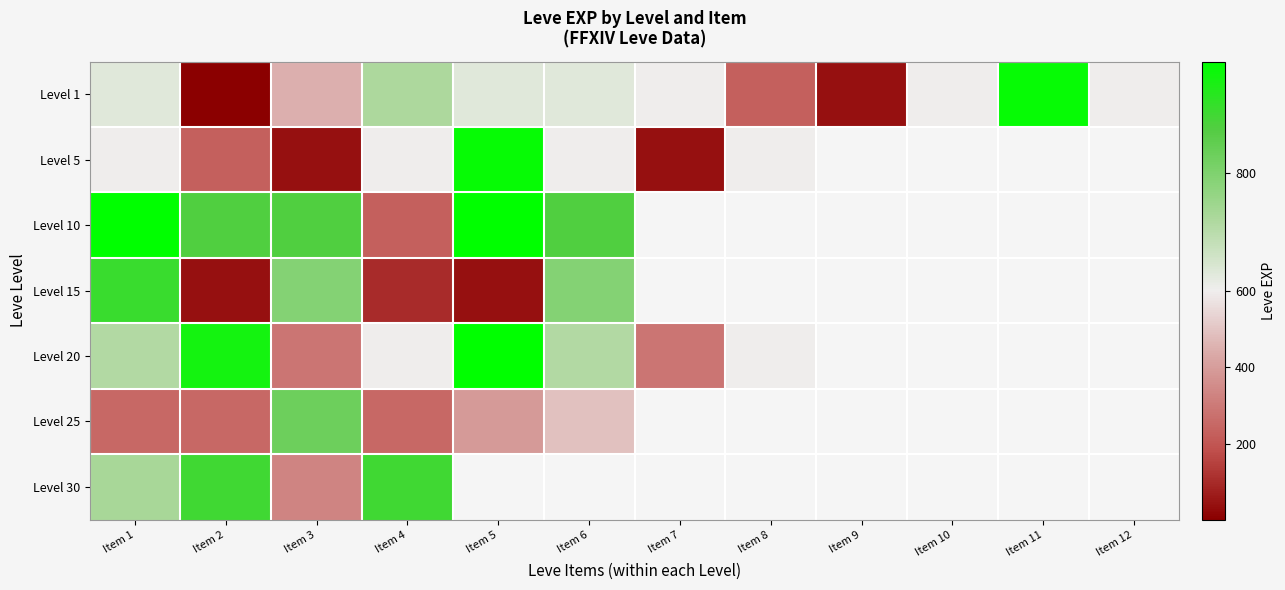

What is the greatest value displayed?

990.0